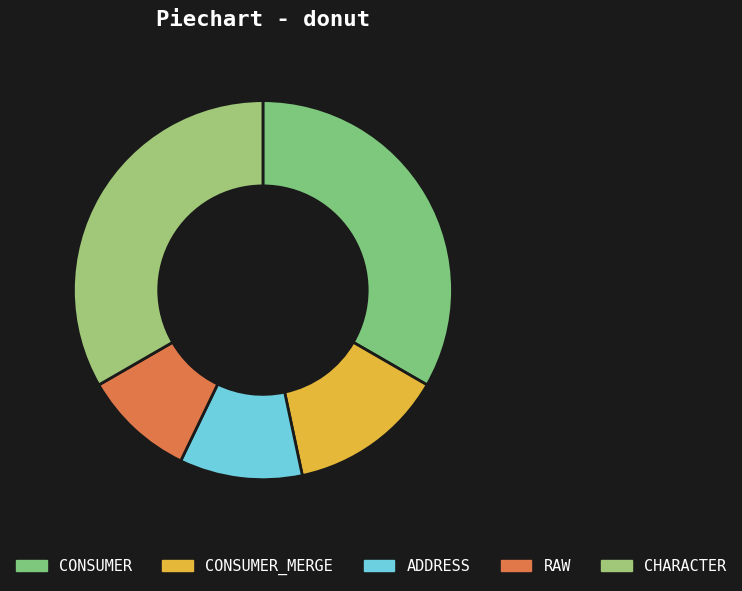

What is the smallest slice in the pie chart?

RAW